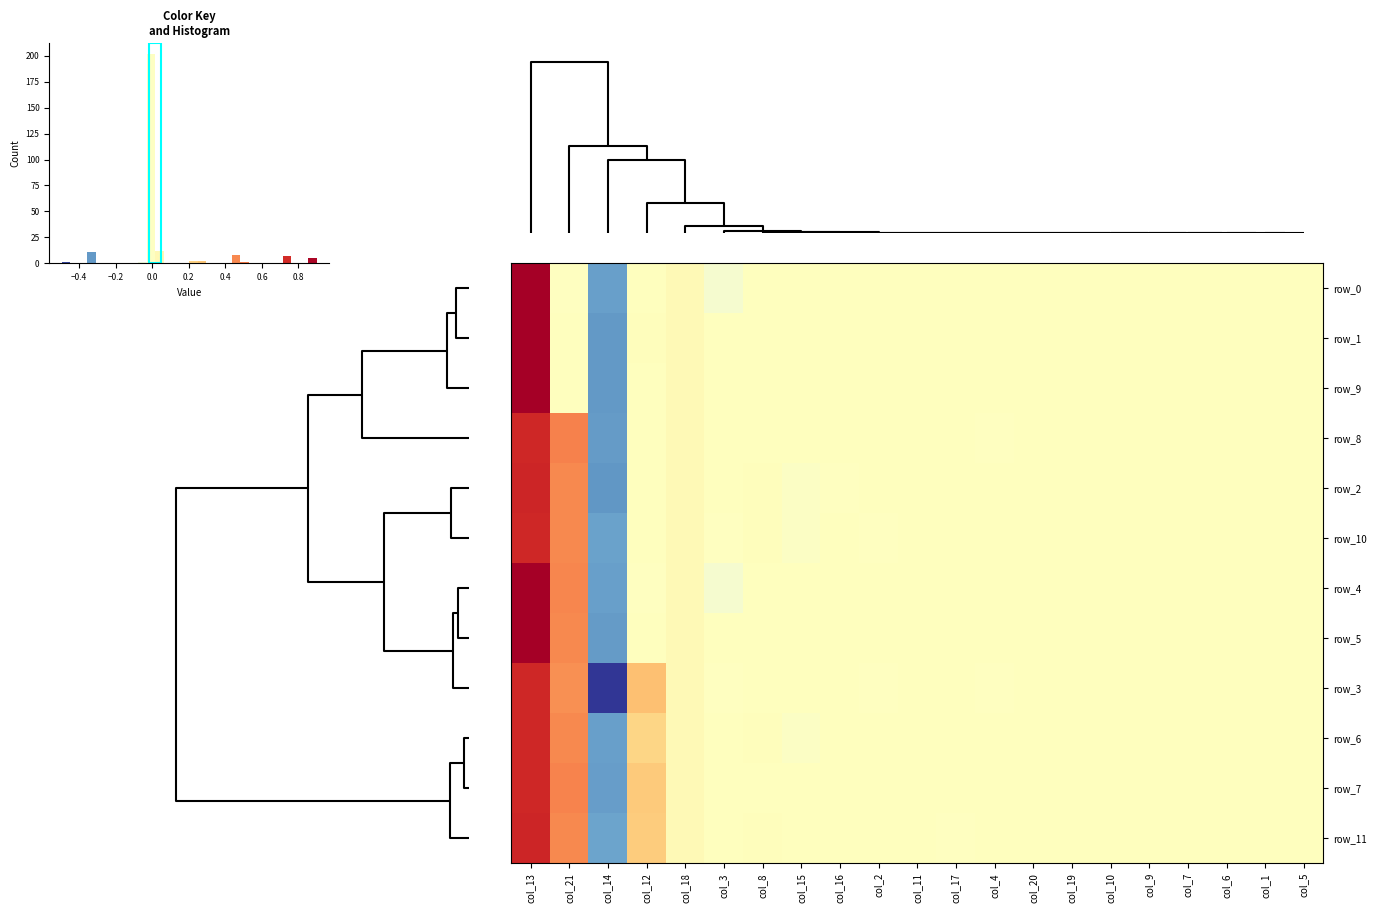

How many values in row_11 are above zero?

6